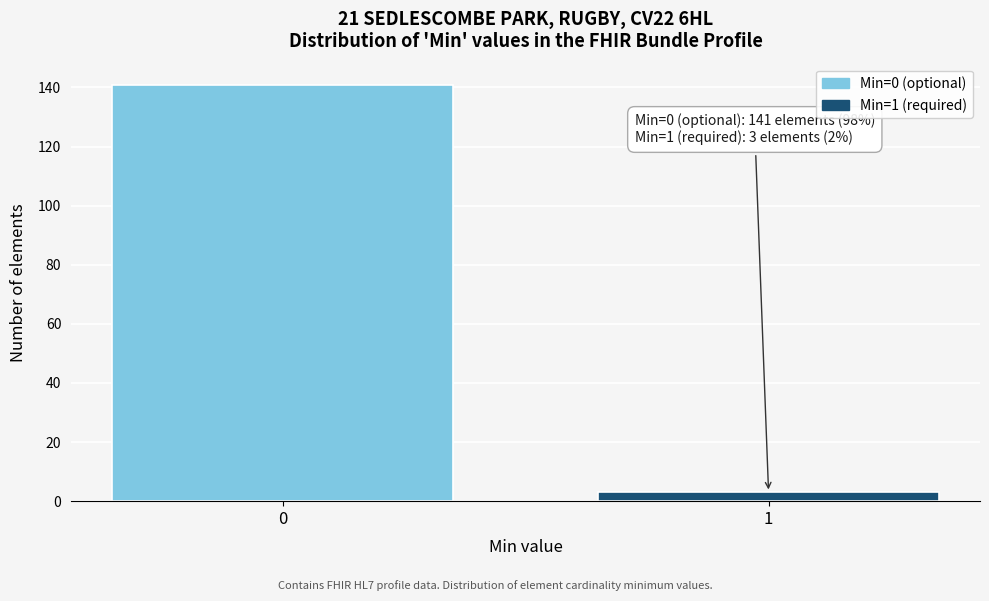

Reading left to right, list all the values displayed in this chart.

141	3